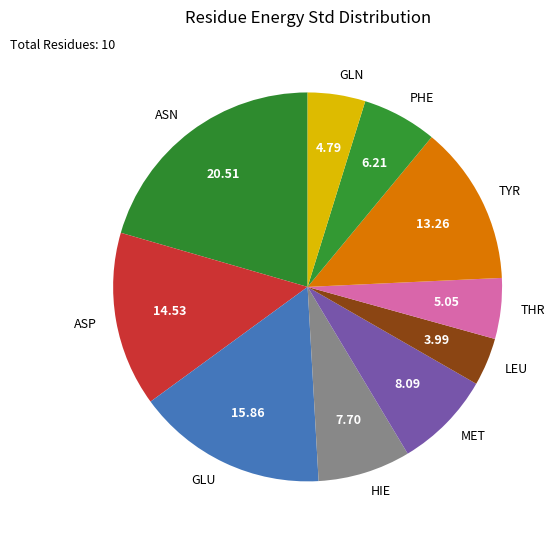

Combined, do ASP and TYR account for over 50%?

No